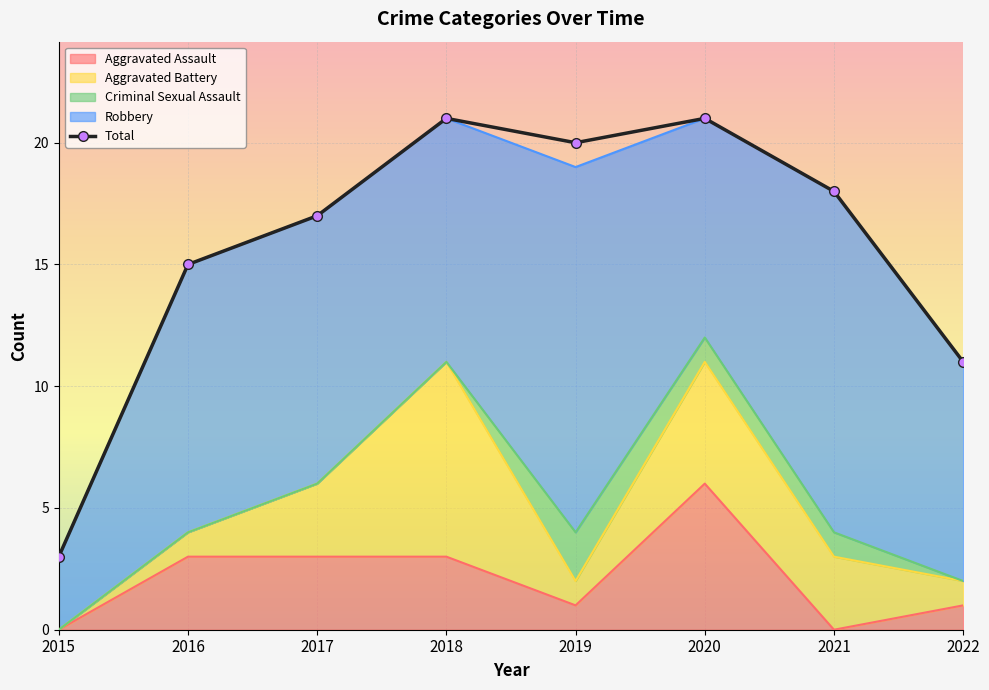

Which label corresponds to the largest value in the chart?

2018